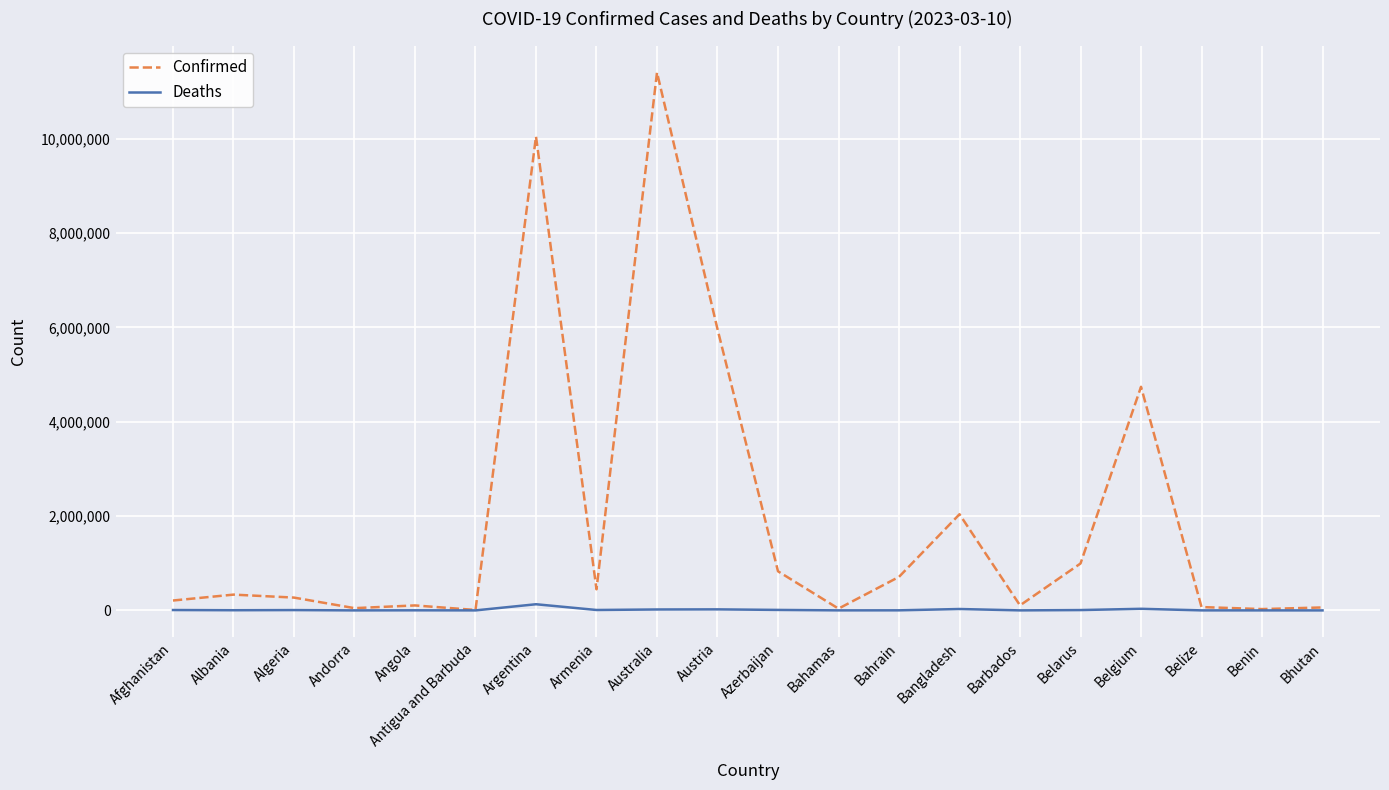

What is the average value of the Confirmed series?

1922479